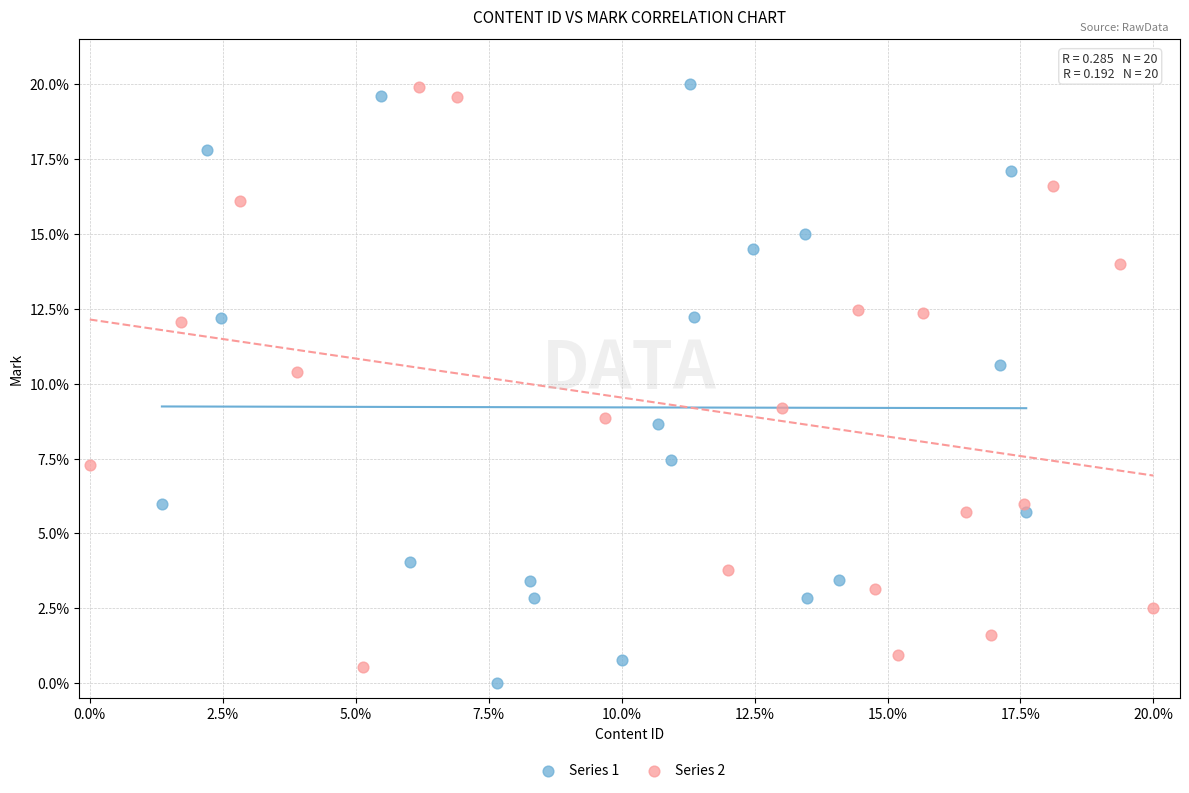

Which series has the widest spread of Y values?

Series 1